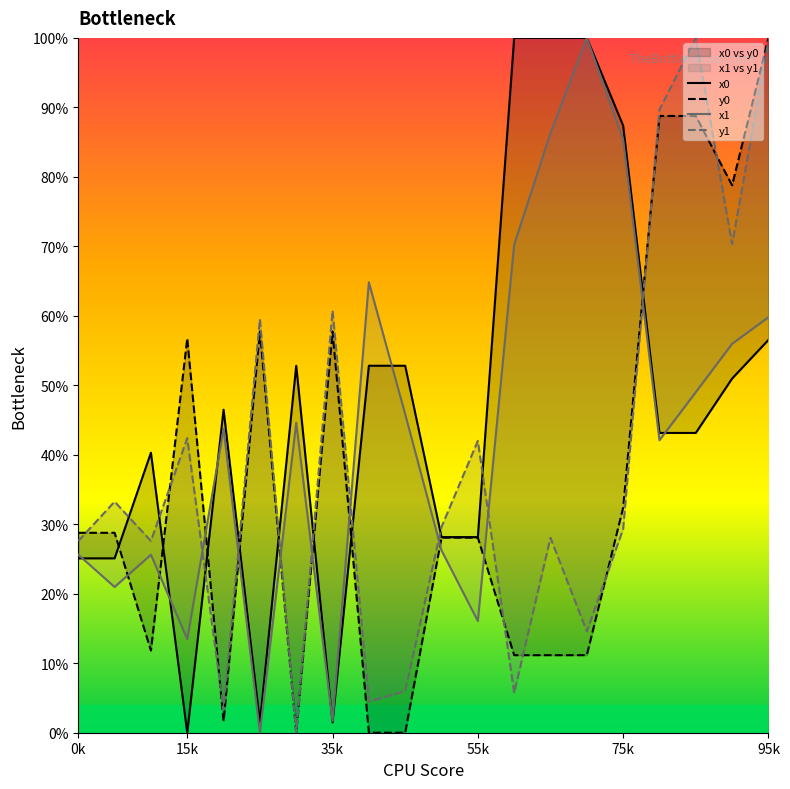

Does the chart have visible grid lines?

No